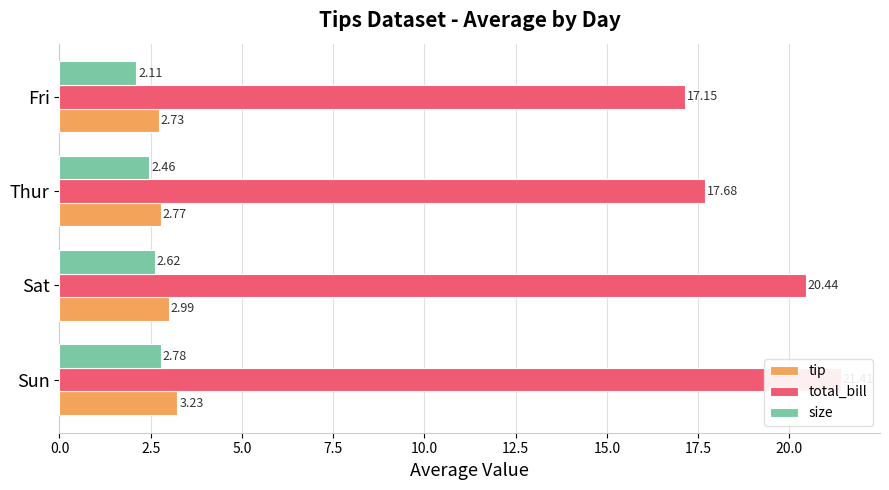

What is the approximate value of total_bill at Sat?

20.4